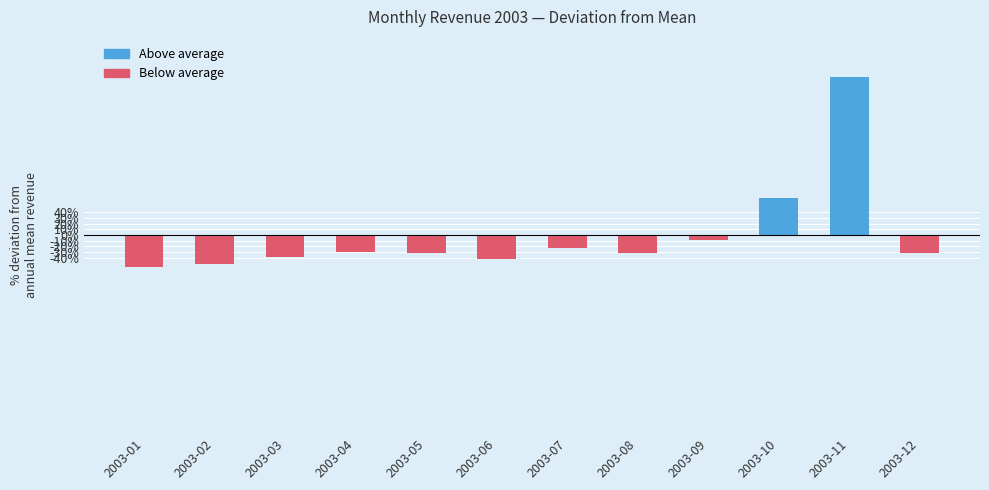

How many values are below zero?

10